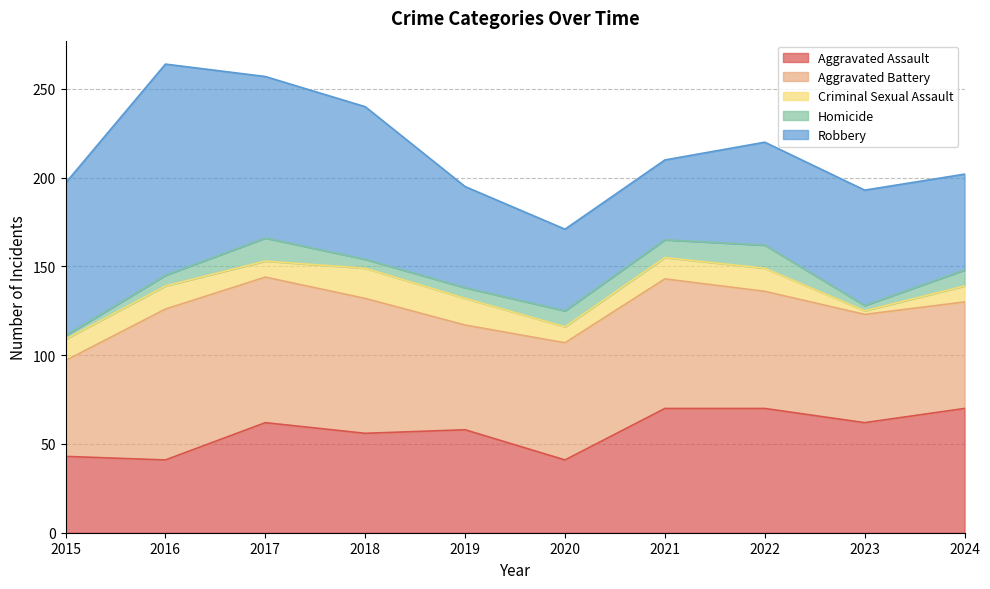

Is it true that Aggravated Assault equals 59 at 2016?

False